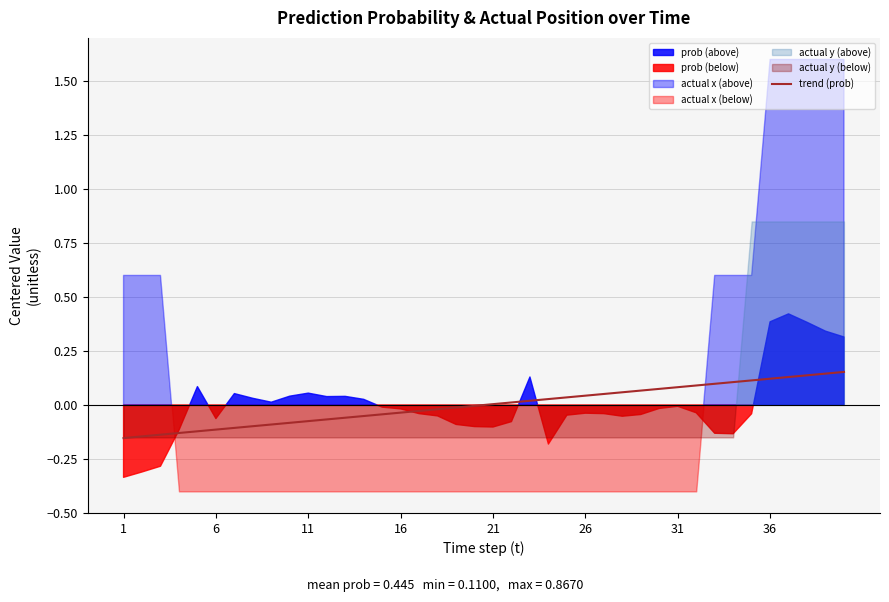

Is it true that the value at 23 is 0.0?

False